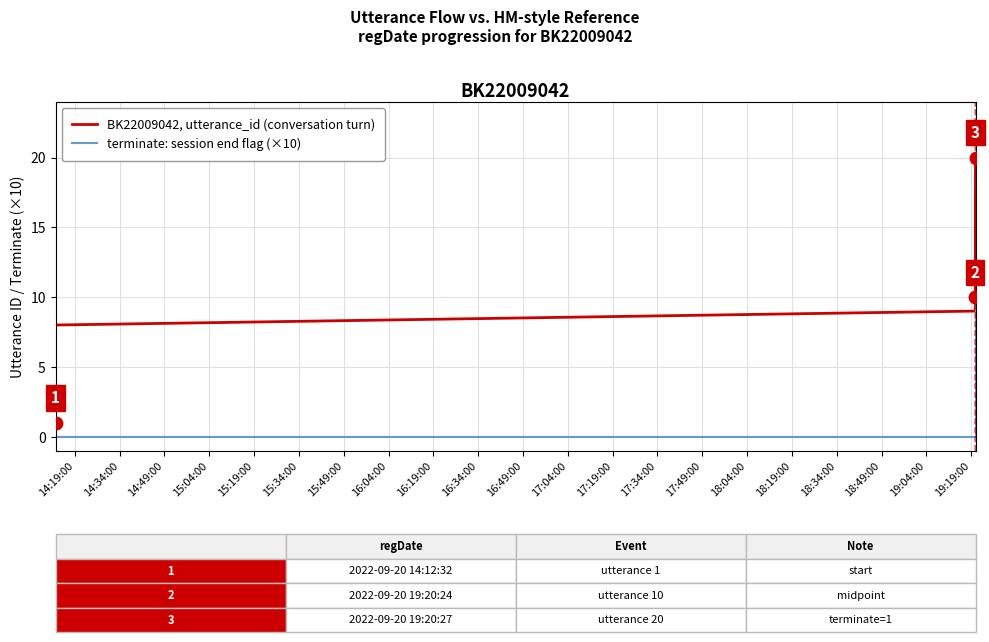

The BK22009042, utterance_id (conversation turn) series shows 1 at 14:34:00. True or false?

False